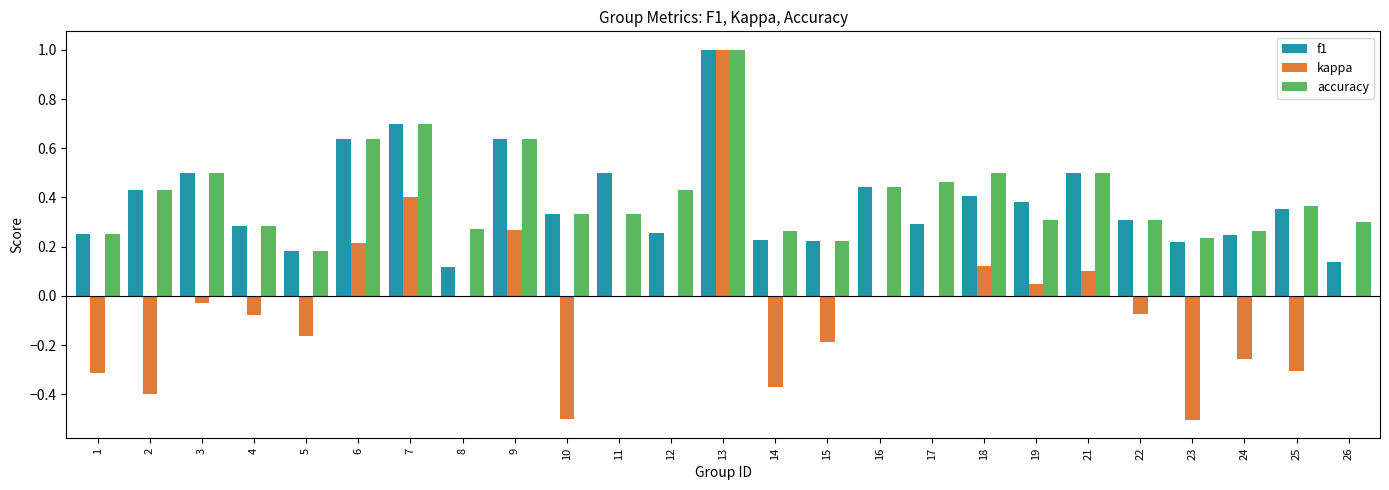

Is the value of f1 at 17 greater than the value of kappa at 2?

Yes